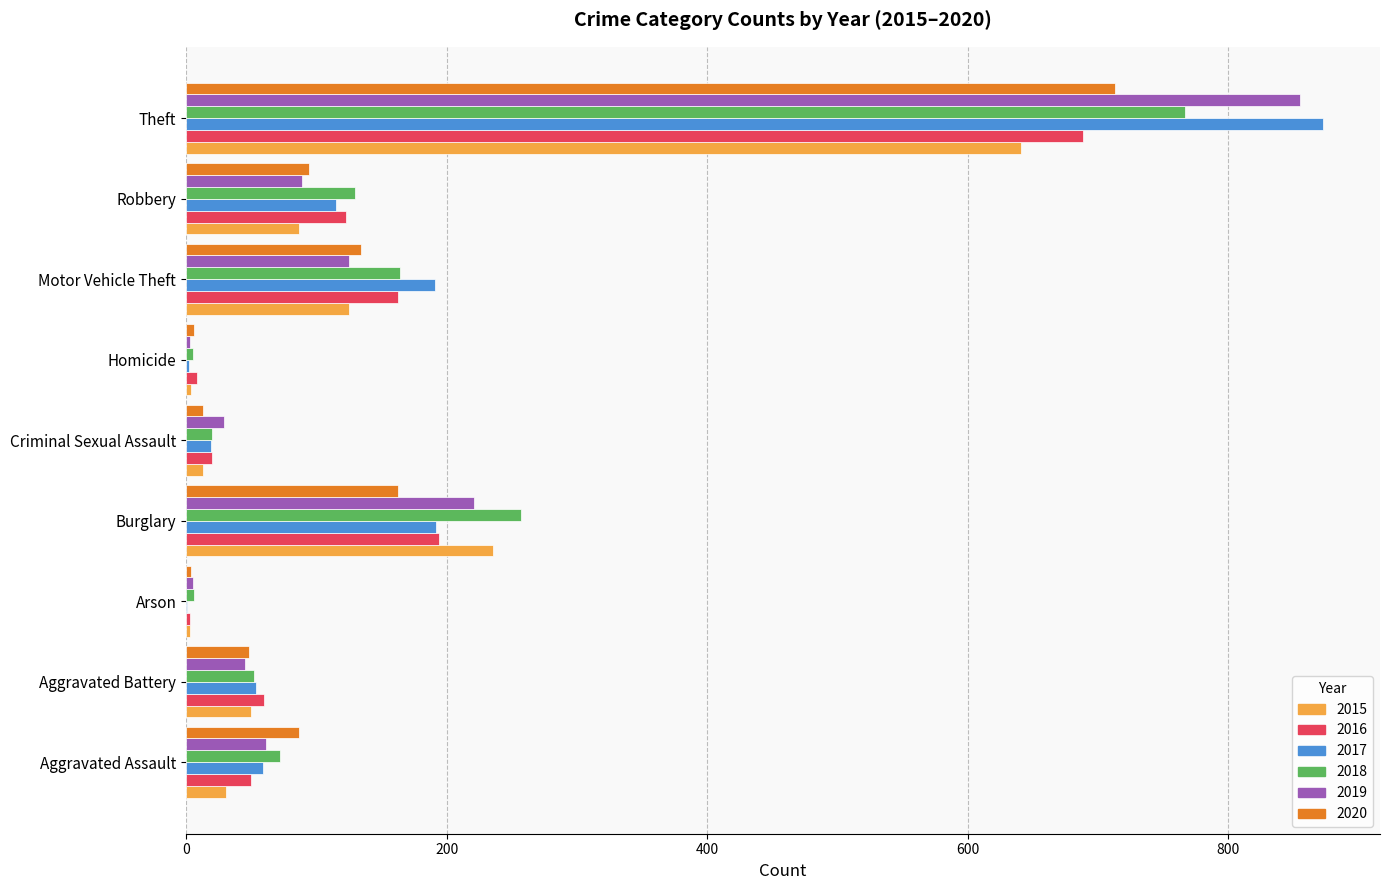

Between Burglary and Robbery, which series saw the biggest shift?

2015